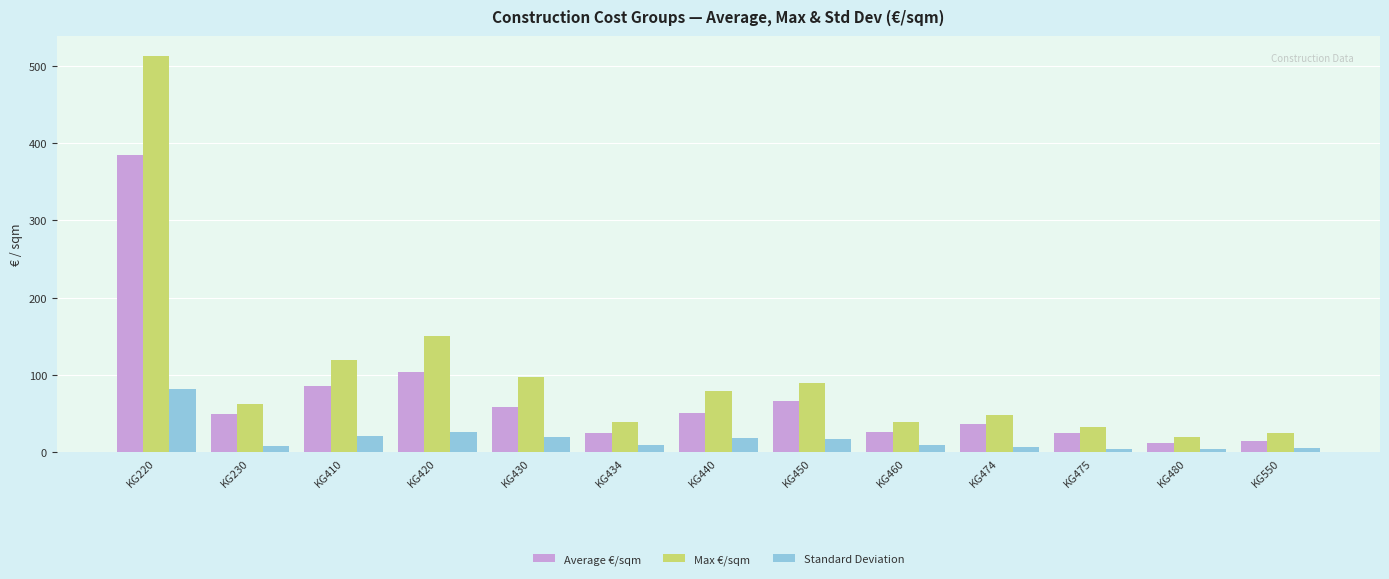

What value does the Standard Deviation series have at KG434?

9.2